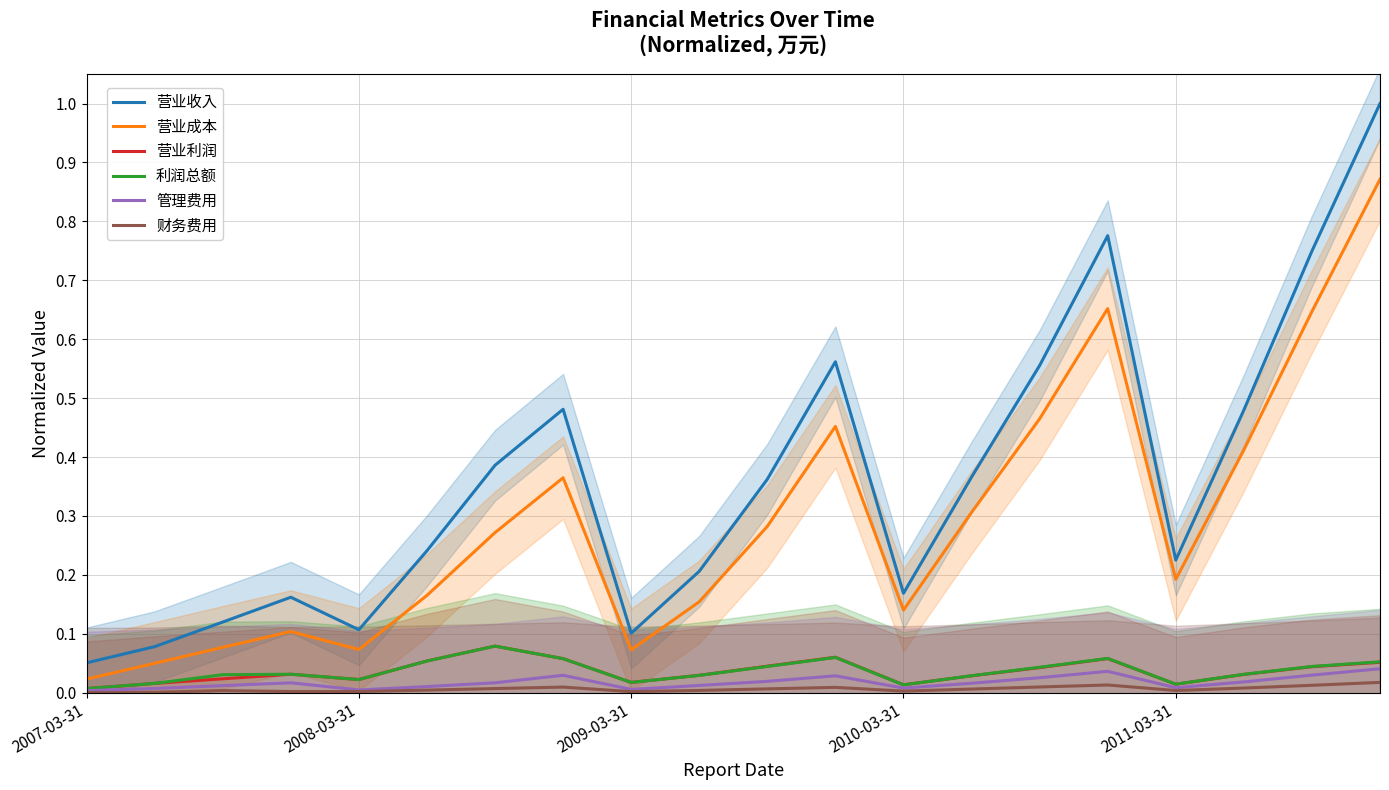

True or false: 财务费用 and 营业成本 cross at least once.

False